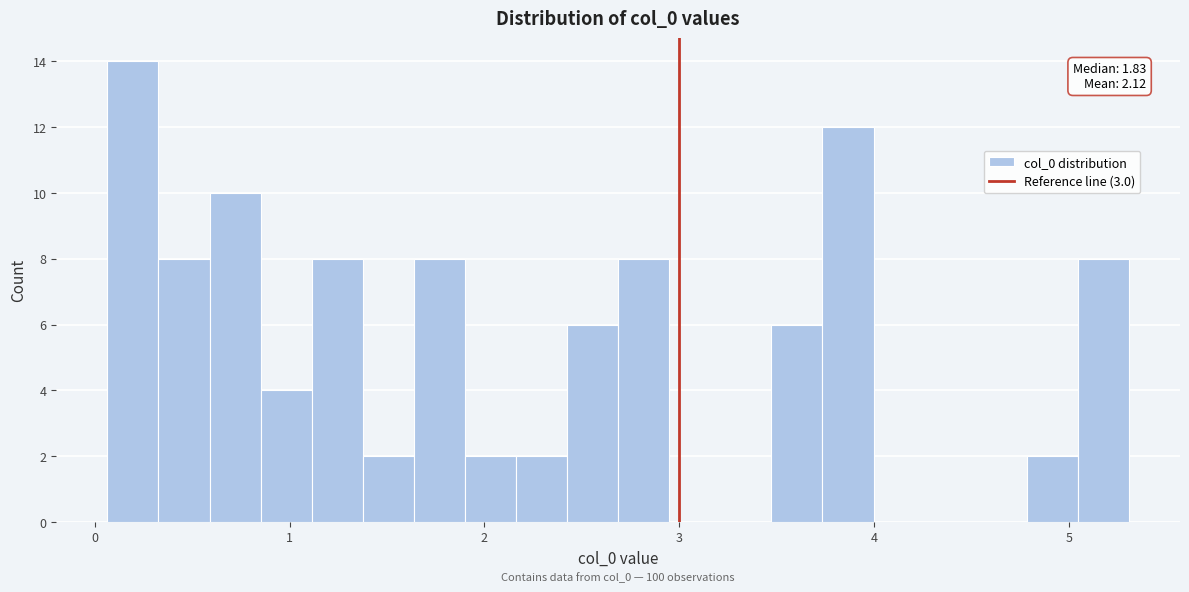

Around what value on the x-axis is the tallest bar? Give the approximate position of its centre, as read against the axis.

0.2